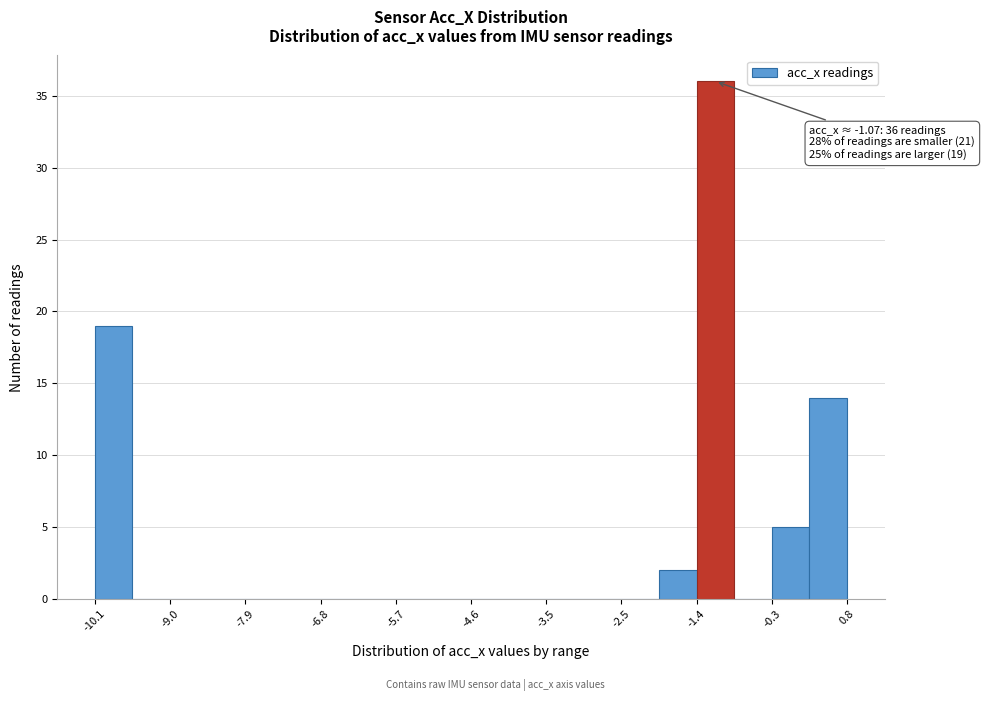

Read against the x-axis, roughly where is the centre of the tallest bar?

-1.0